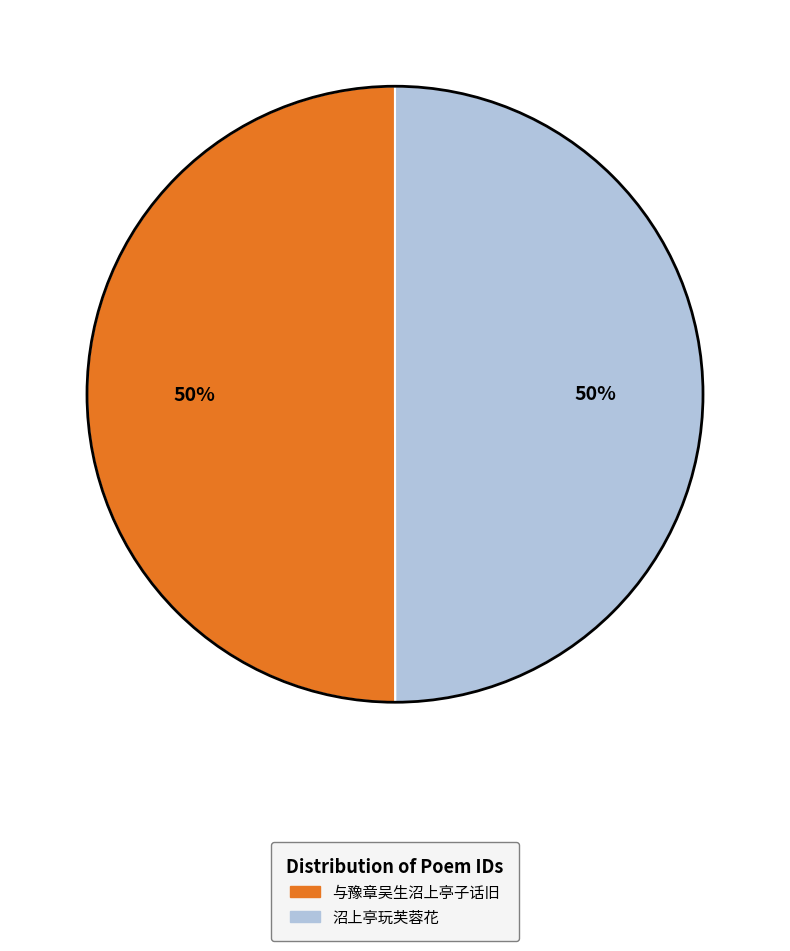

Is it true that 与豫章吴生沼上亭子话旧 is 42% of the pie?

False